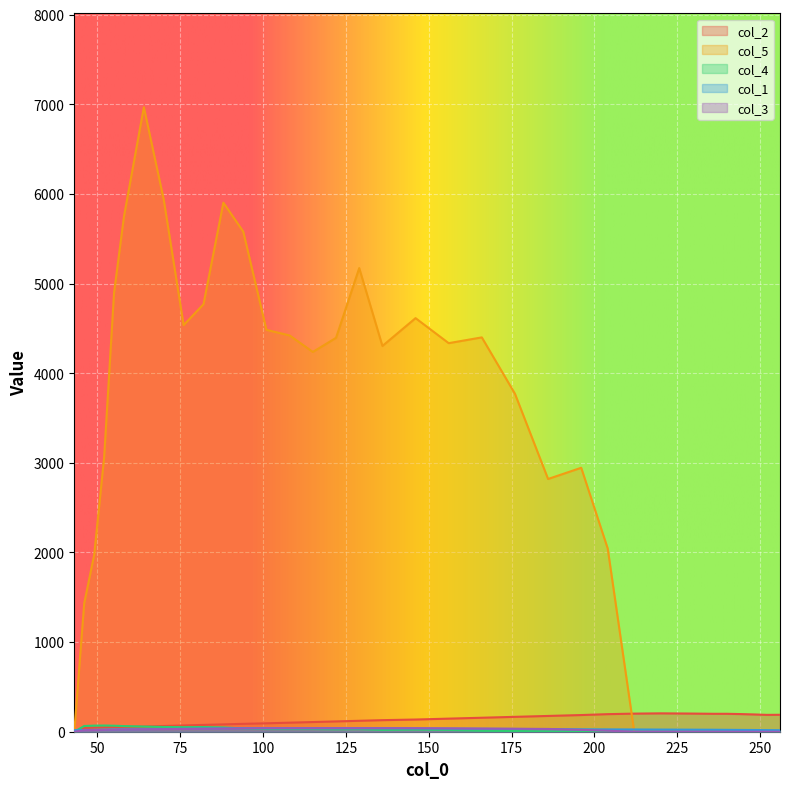

What is the total value across all series at 46?

1576.7